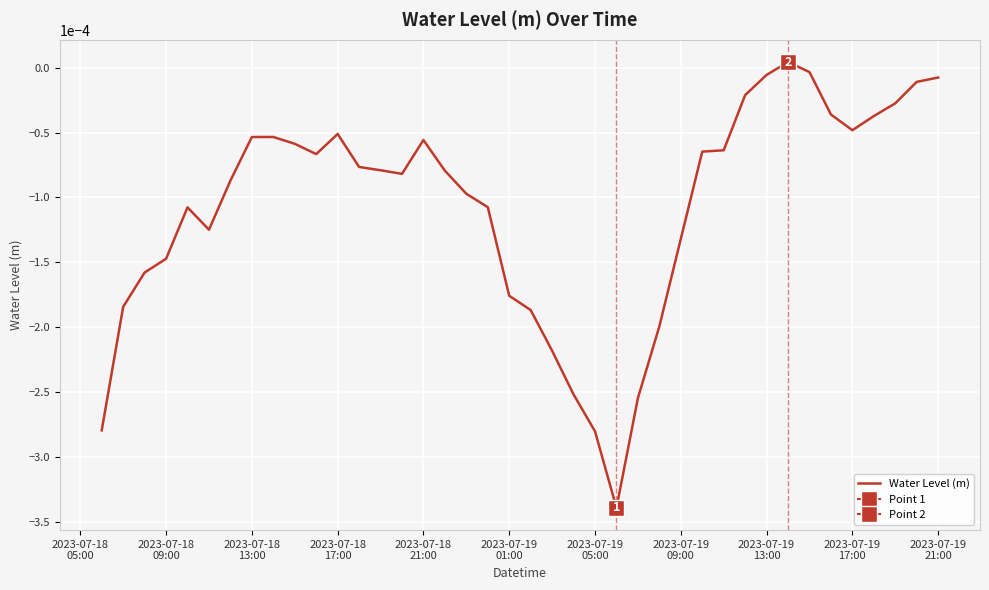

Count the number of values greater than 0.

1